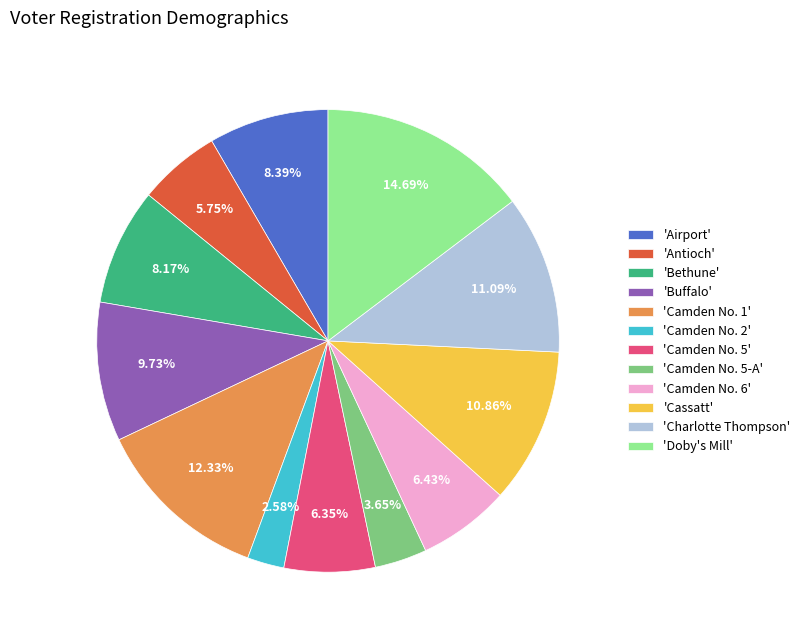

How many segments does this pie chart have?

12